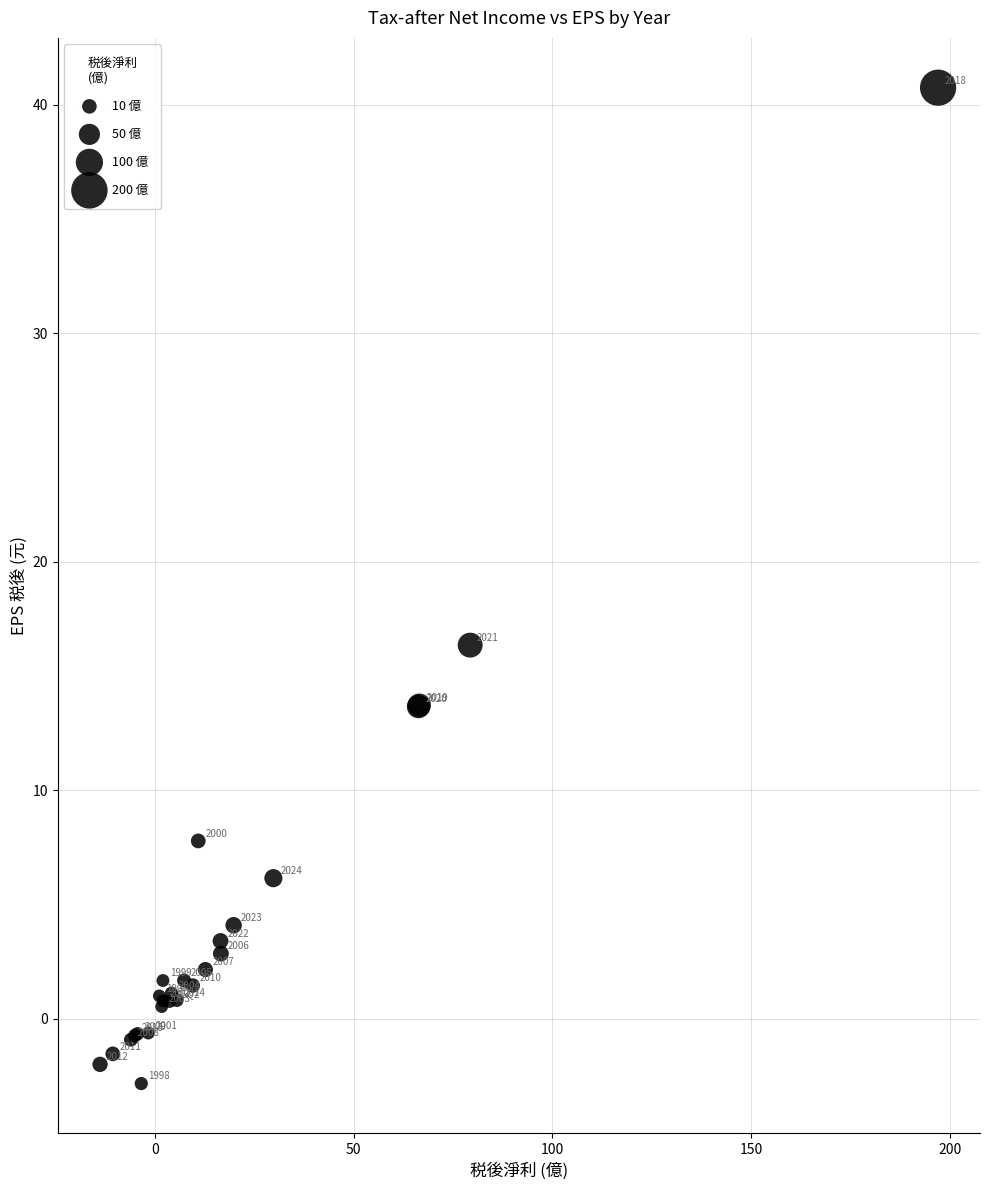

What Y value in the scatter plot is closest to 18?

16.4